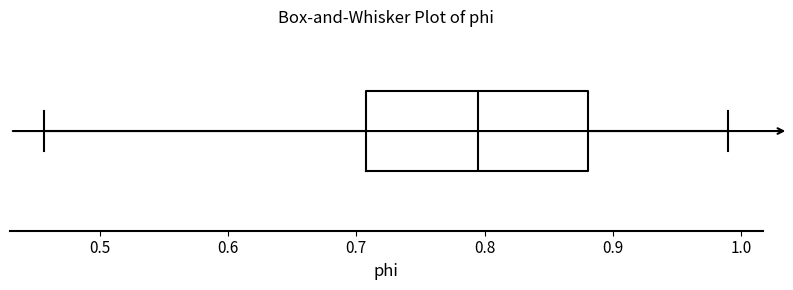

Transcribe this box plot: give where the median line is, the range the box spans, and where the two whiskers end, as read against the x-axis. The values are not printed on the chart, so give them approximately, as read against the axis.

median 0.79, box 0.71 to 0.88, whiskers 0.46 to 0.99